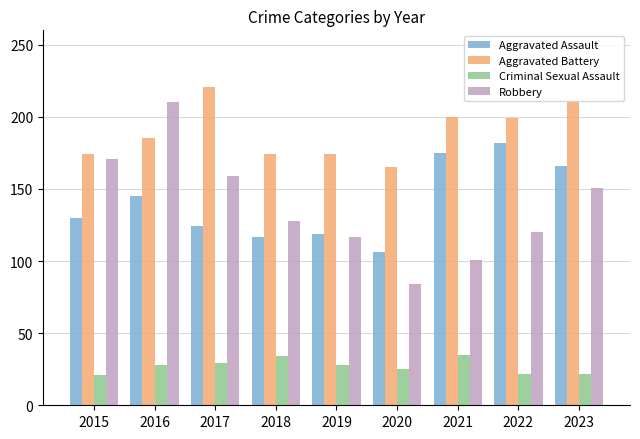

Which label corresponds to the largest value in the chart?

2017